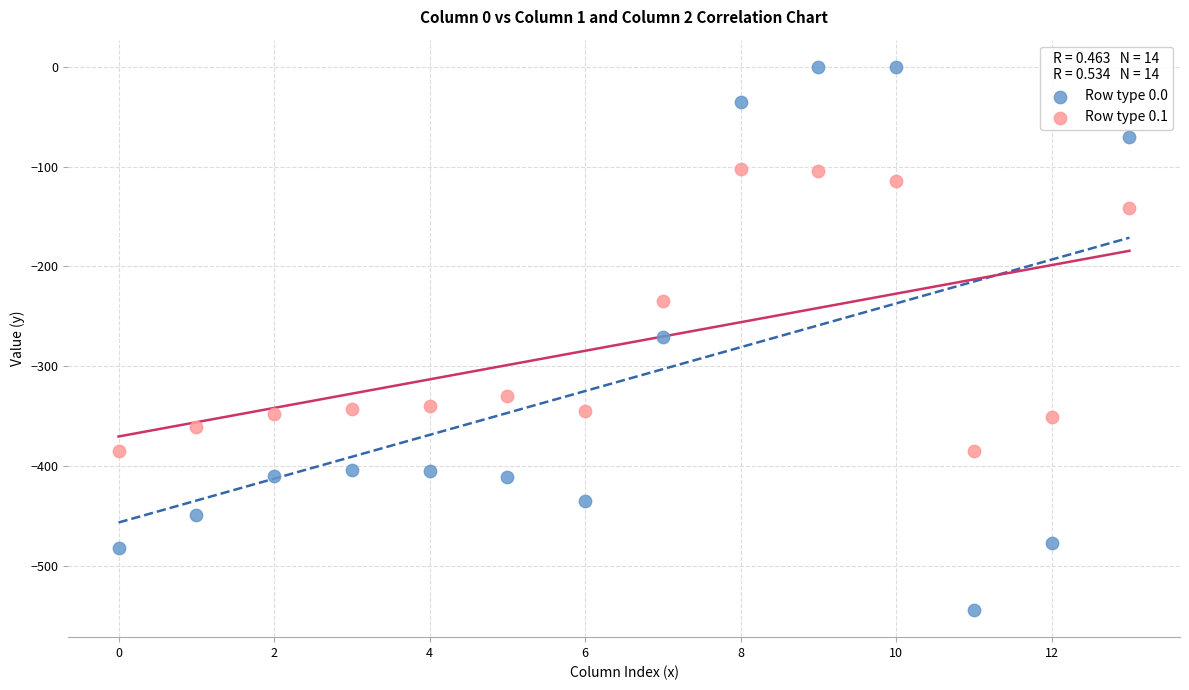

What are all the series names shown in the legend?

Row type 0.0, Row type 0.1